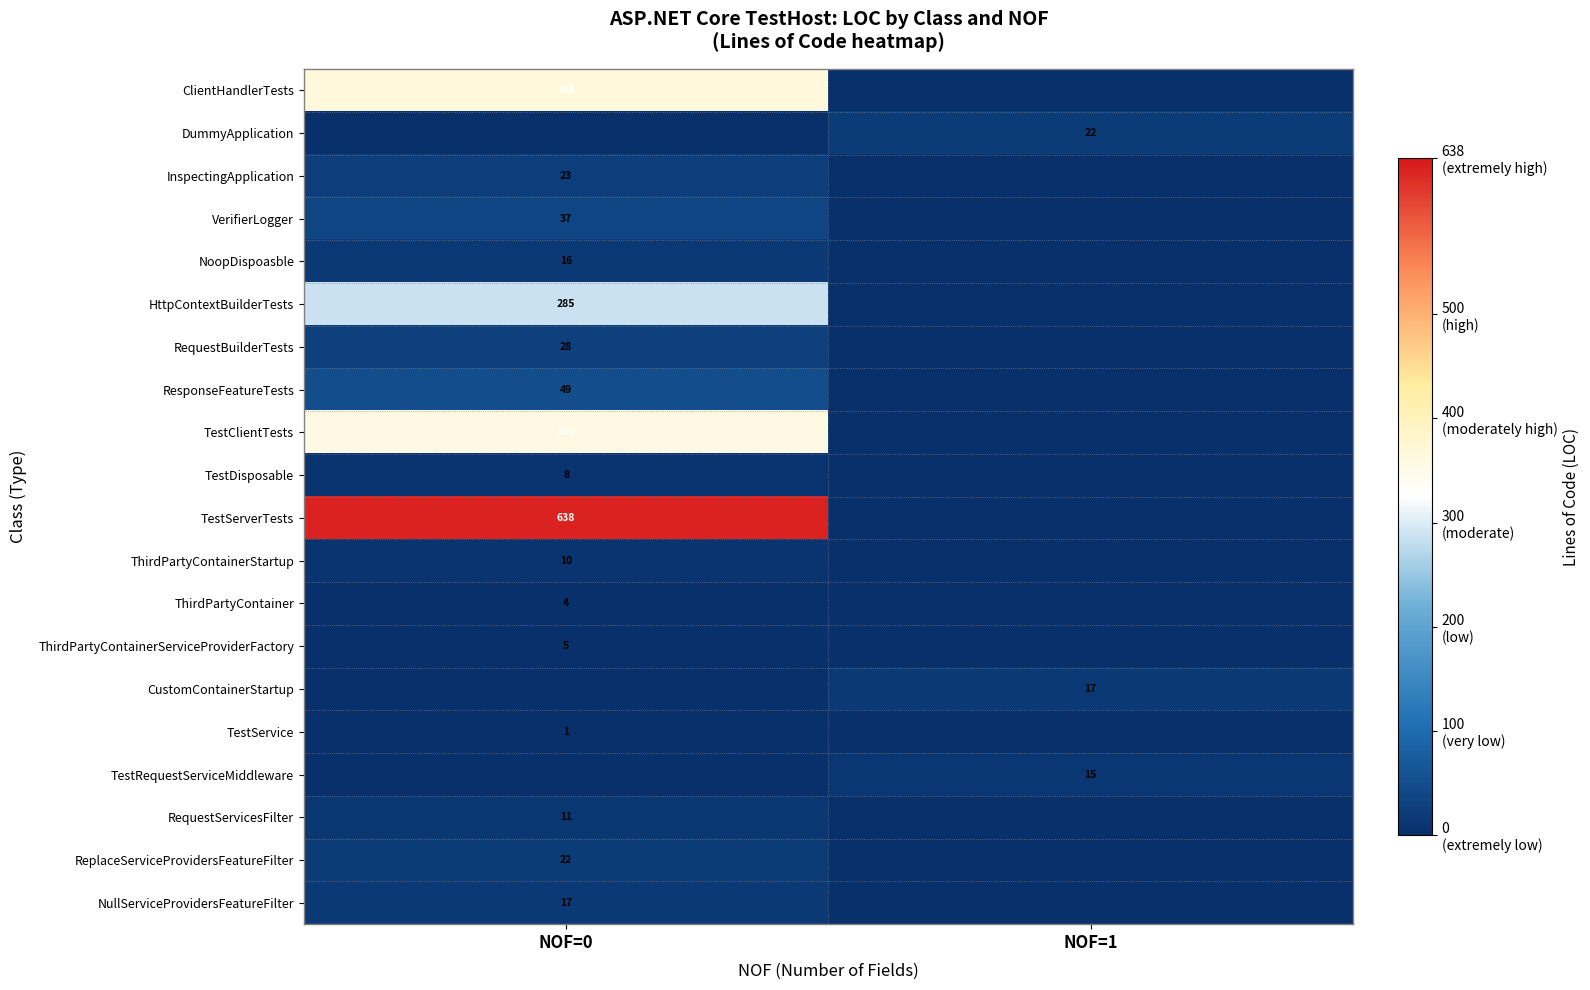

Is it true that TestRequestServiceMiddleware equals 15 at NOF=1?

True